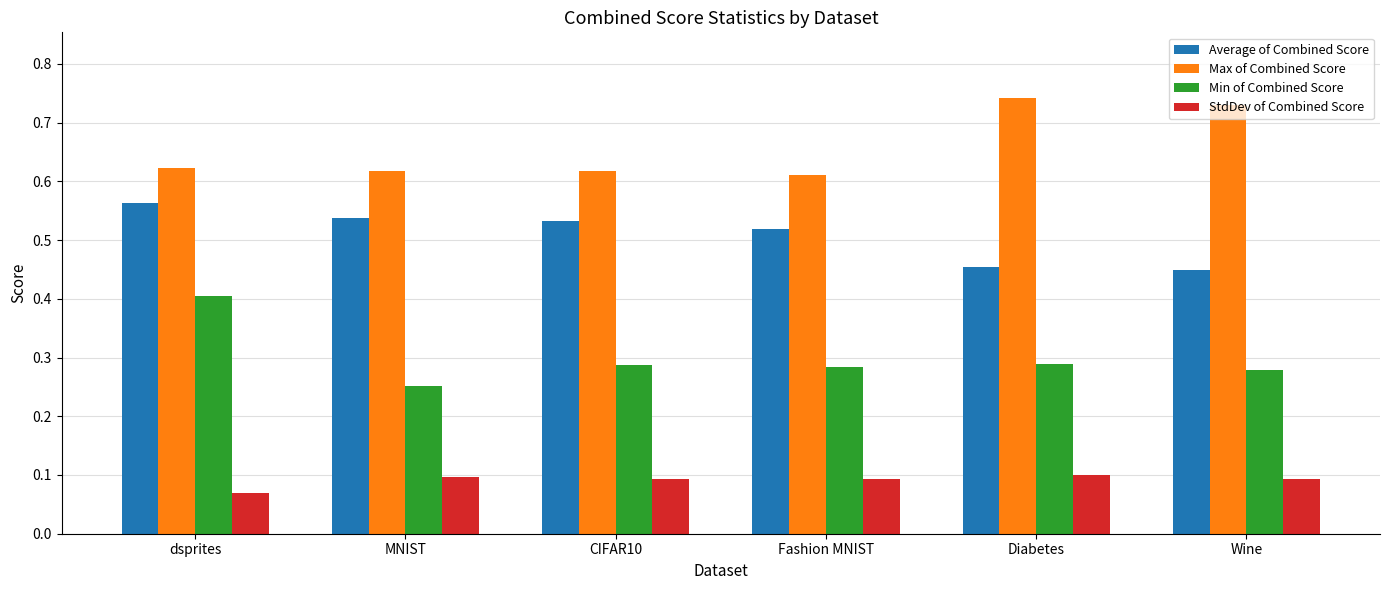

The value of Average of Combined Score at dsprites is 0.2. True or false?

False